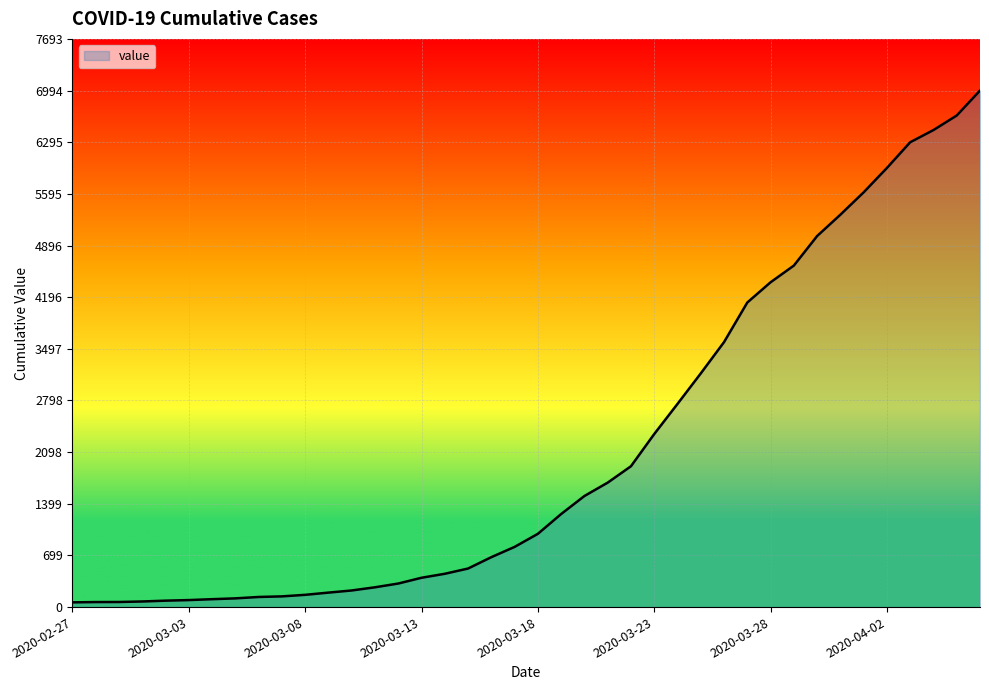

What is the maximum value shown in the chart?

6994